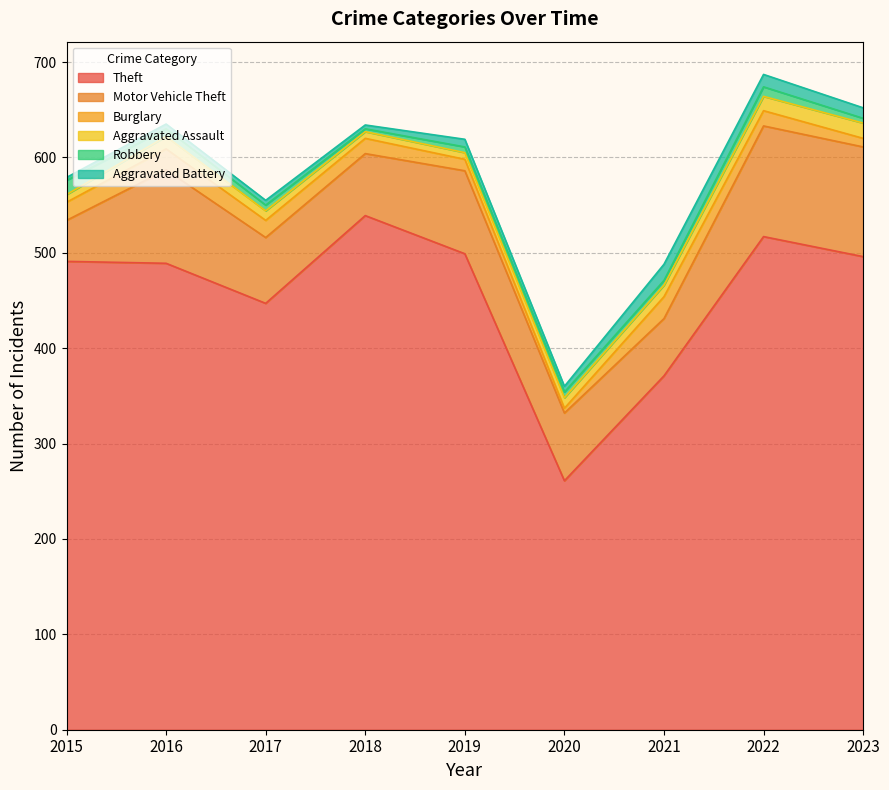

Reading left to right, extract all data points from this chart.

Theft: 2015=491	2016=489	2017=447	2018=539	2019=499	2020=261	2021=371	2022=517	2023=496
Motor Vehicle Theft: 2015=43	2016=98	2017=69	2018=65	2019=87	2020=71	2021=60	2022=116	2023=115
Burglary: 2015=19	2016=22	2017=18	2018=16	2019=12	2020=5	2021=23	2022=16	2023=9
Aggravated Assault: 2015=8	2016=13	2017=10	2018=7	2019=7	2020=11	2021=12	2022=15	2023=16
Robbery: 2015=15	2016=8	2017=6	2018=3	2019=6	2020=6	2021=5	2022=10	2023=5
Aggravated Battery: 2015=3	2016=5	2017=5	2018=4	2019=8	2020=6	2021=17	2022=13	2023=11